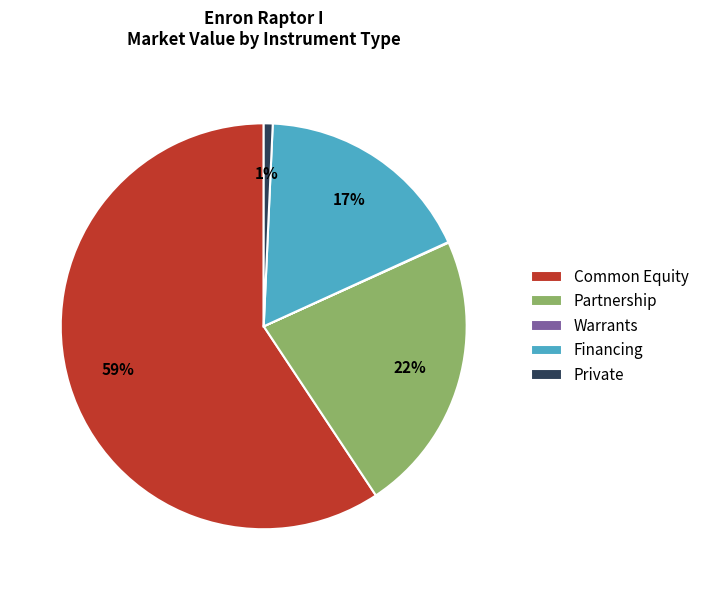

Which category has the biggest portion of the pie?

Common Equity